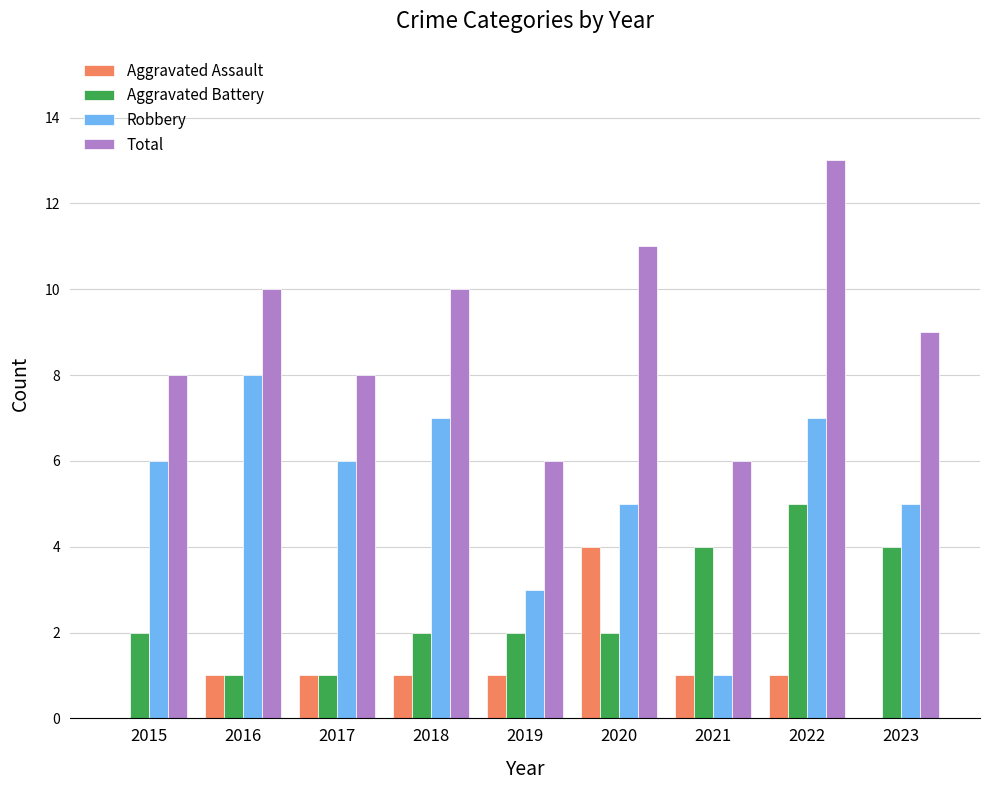

Is it true that Aggravated Battery equals 4 at 2021?

True